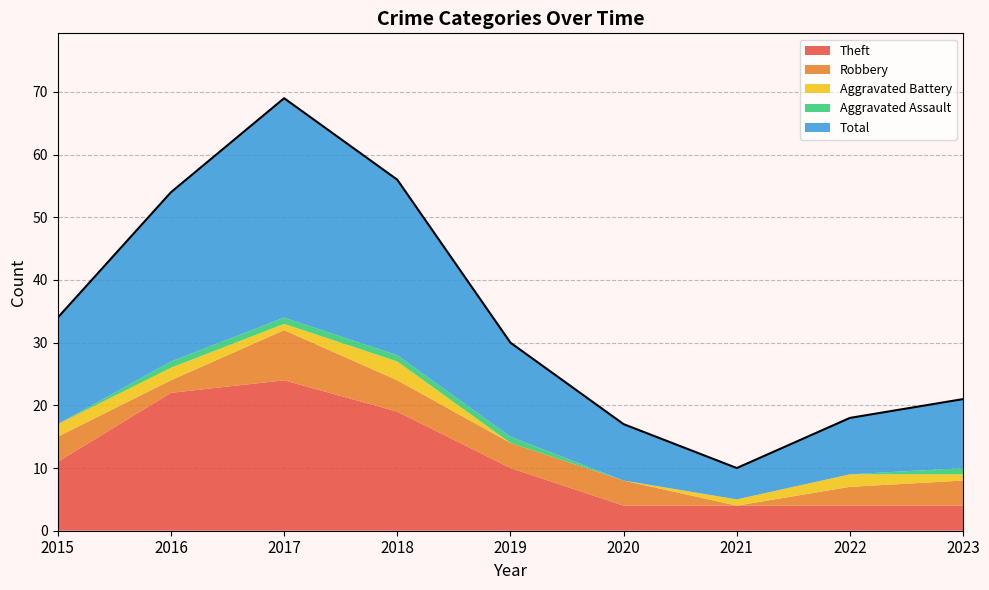

What is the difference between the maximum and minimum values in the Theft series?

20